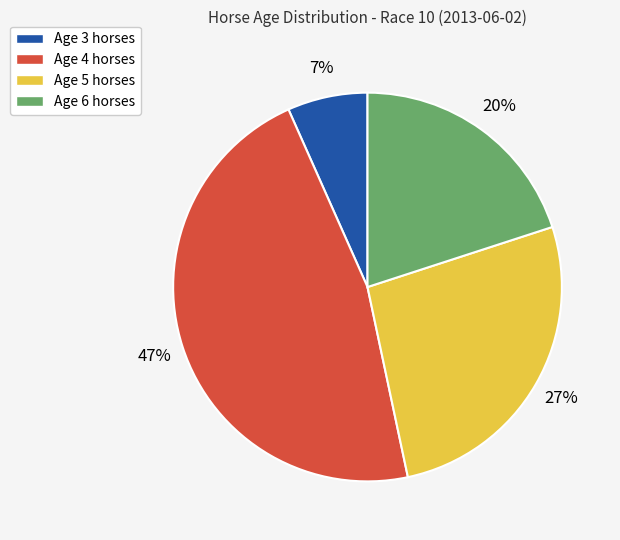

How many segments does this pie chart have?

4